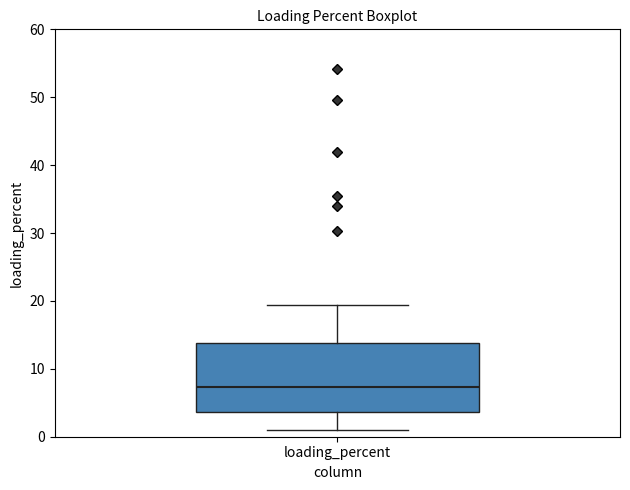

Where does the lower whisker of the box for loading_percent end on the y-axis? The values are not printed on the chart, so give them approximately, as read against the axis.

1